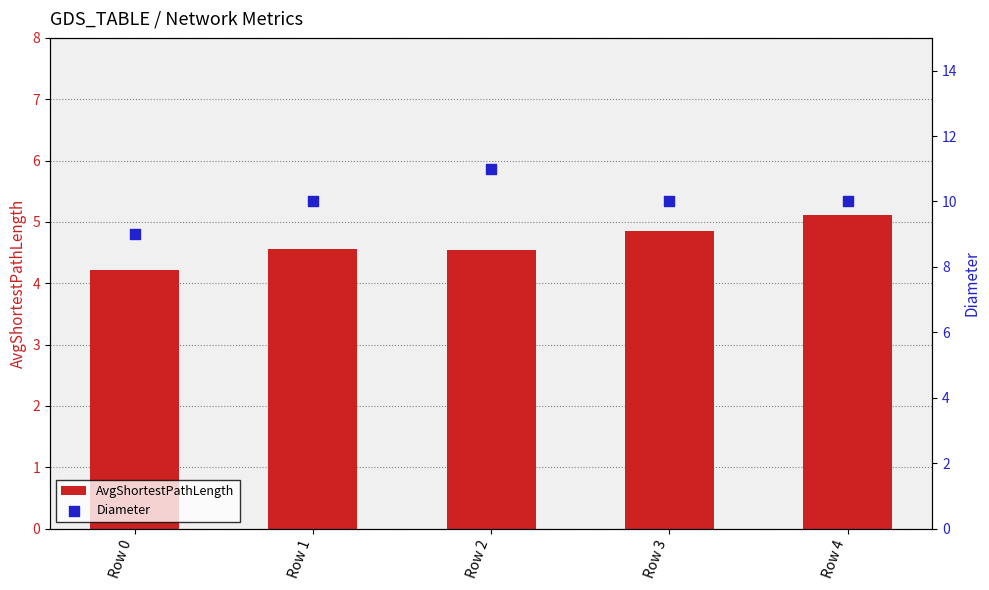

What is the total value across all series at Row 4?

15.1